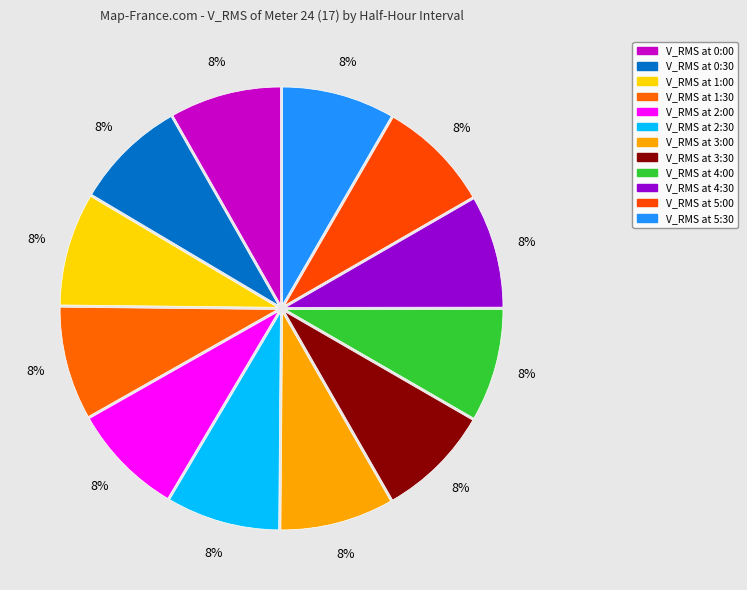

Count the number of slices in the pie.

12